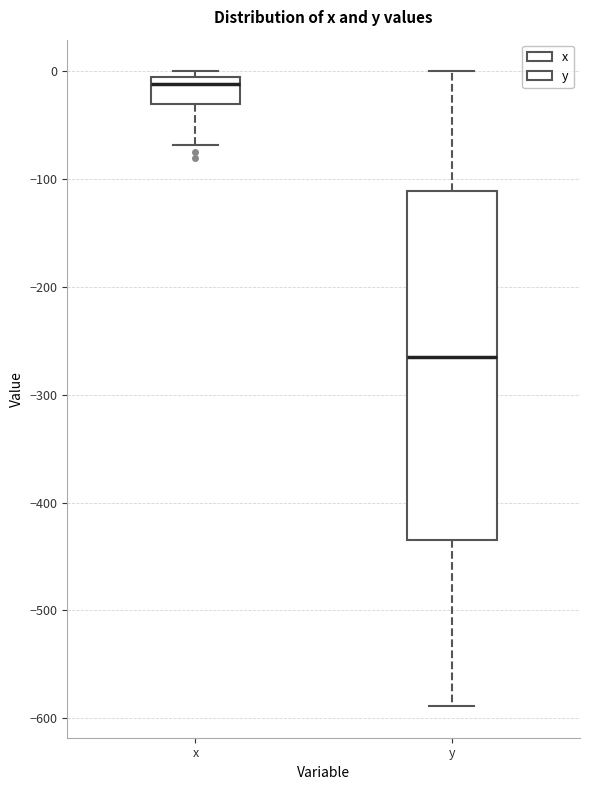

Where is the lower edge of the box for x on the y-axis? The values are not printed on the chart, so give them approximately, as read against the axis.

-30